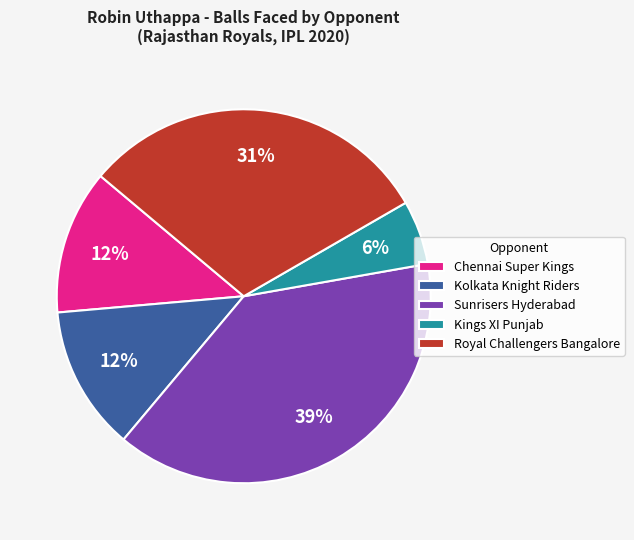

Do Sunrisers Hyderabad and Kolkata Knight Riders together represent more than half of the pie?

Yes